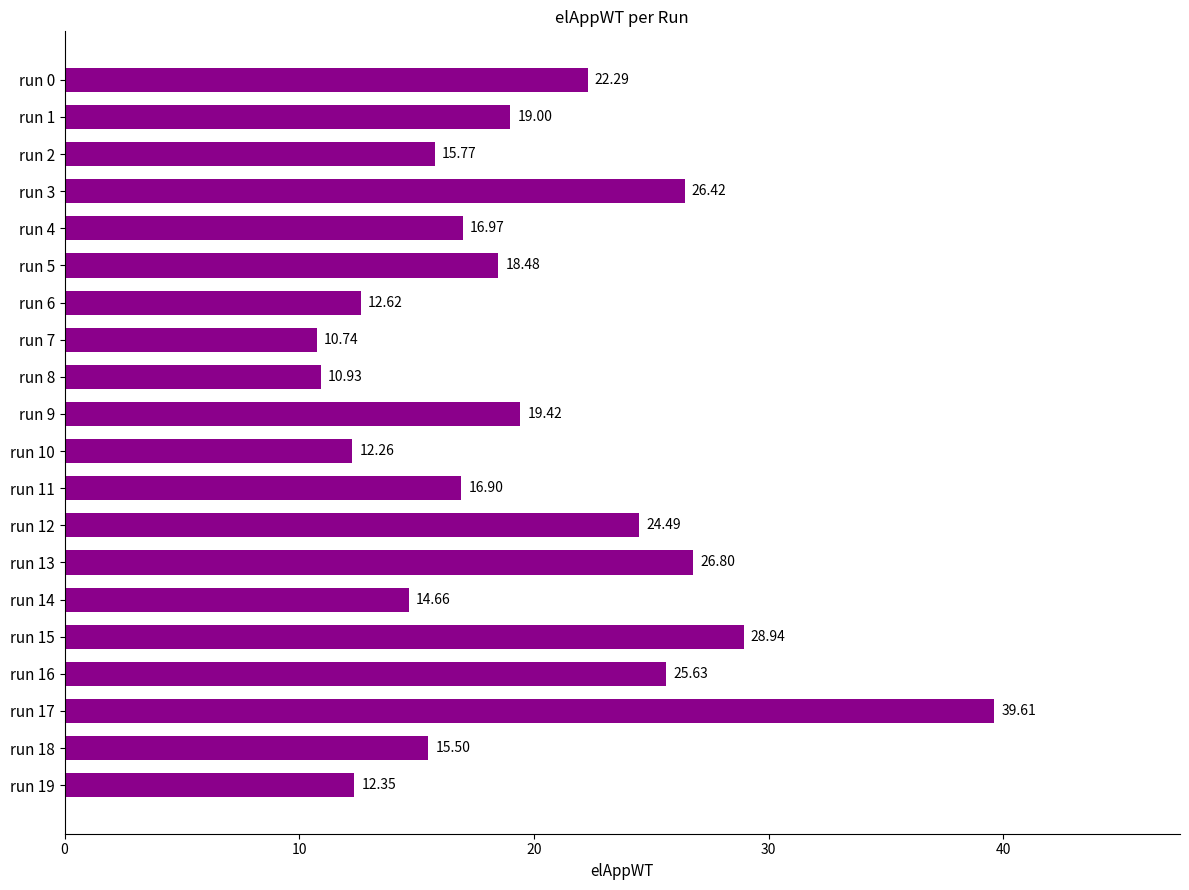

What is the average value?

19.5